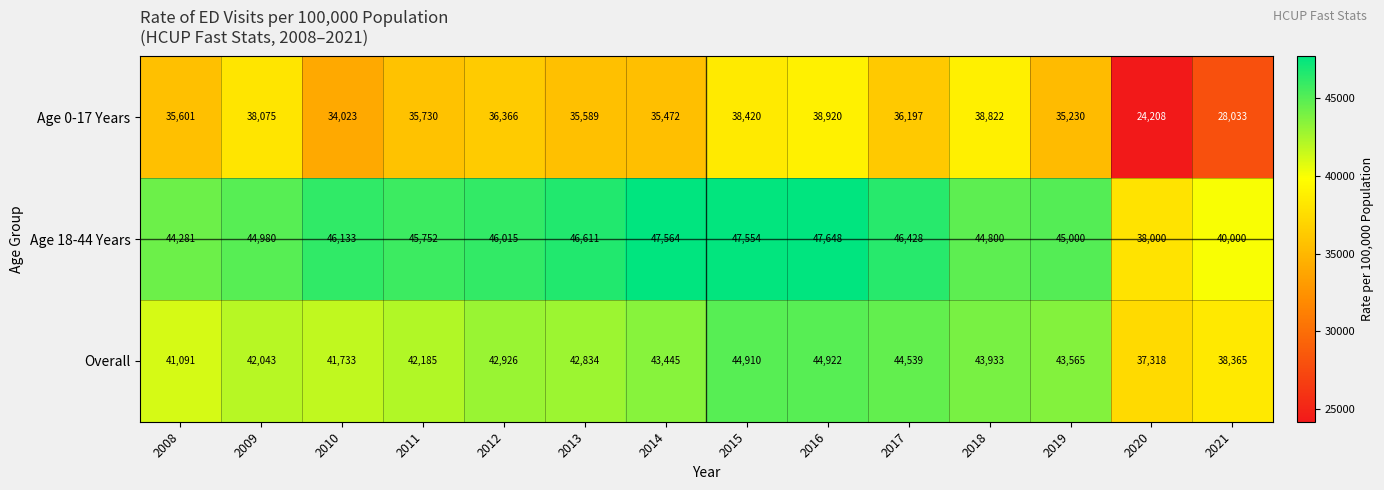

At which category is the sum across all series the highest?

2016